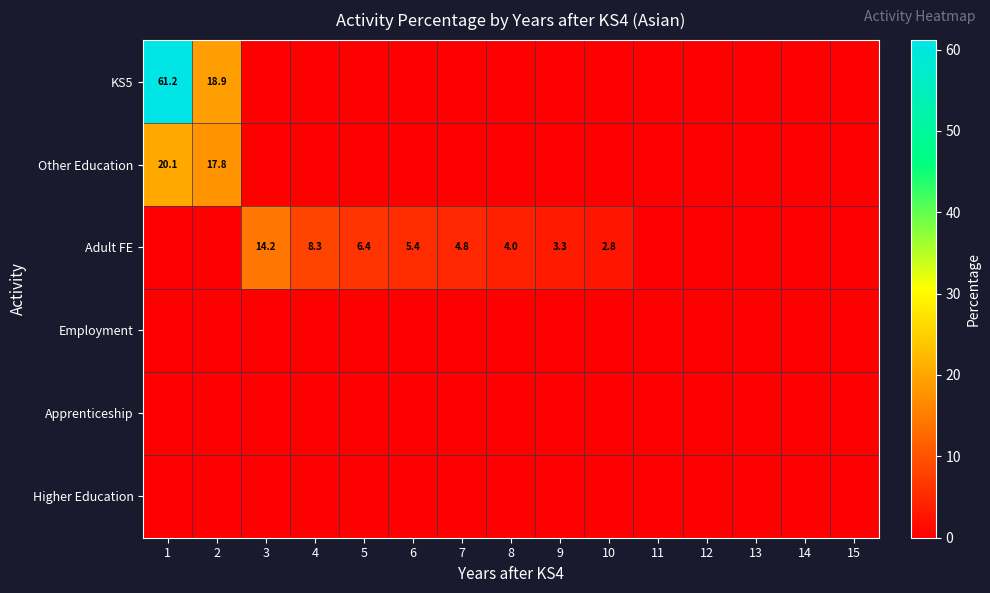

The value of Adult FE at 5 is 9.0. True or false?

False